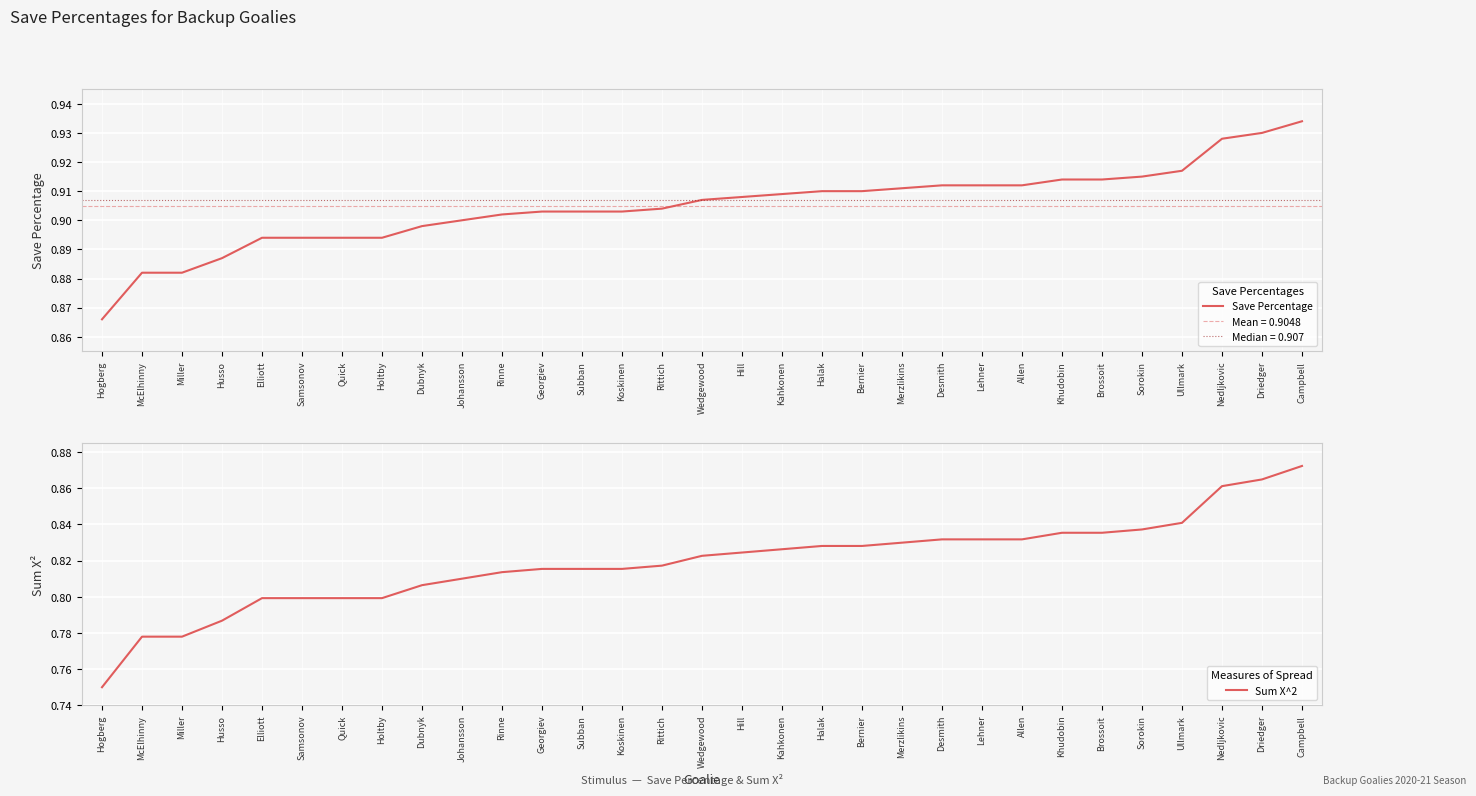

Between Bernier and Allen, which series saw the biggest shift?

Sum X^2